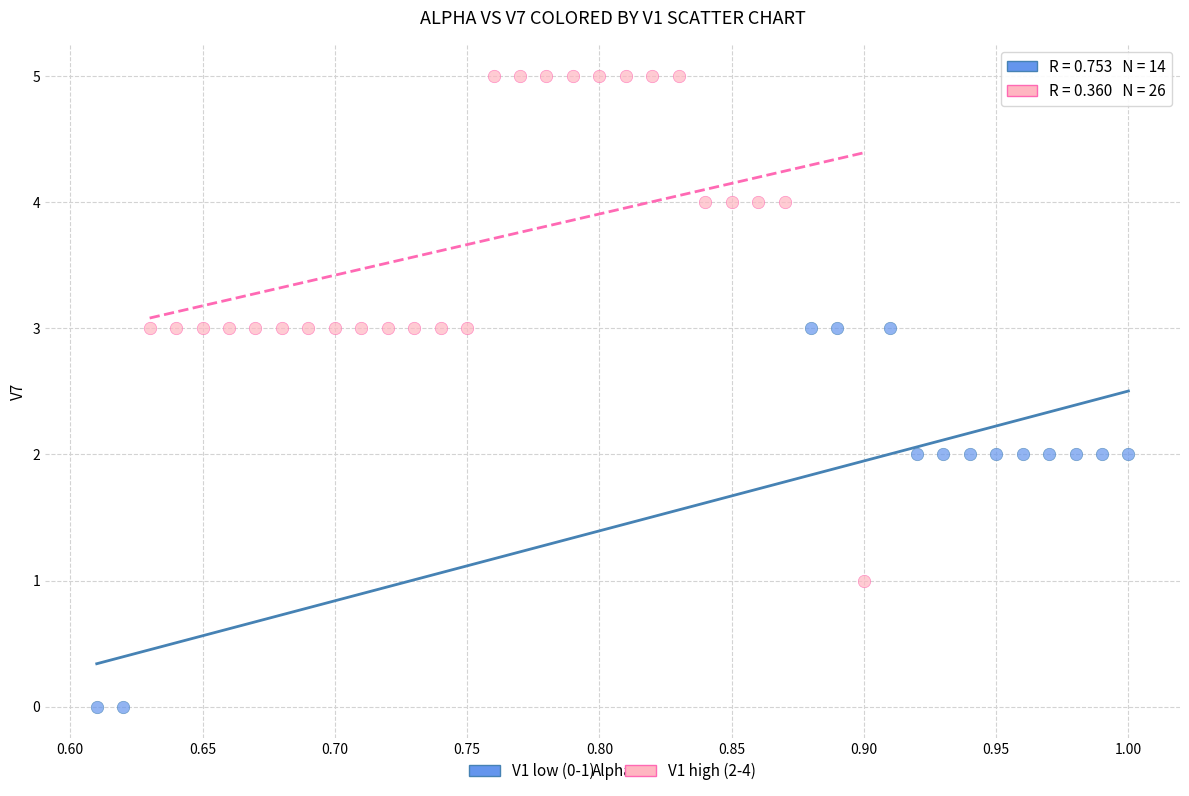

Which series has the largest Y range (max minus min)?

V1 high (2-4)